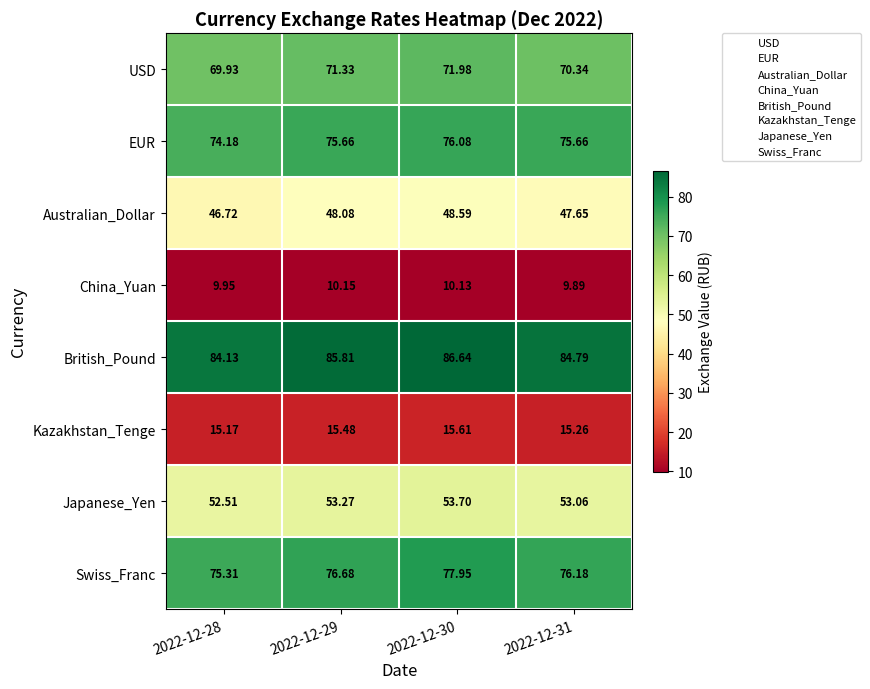

Rank the series by their maximum value, from lowest to highest.

China_Yuan, Kazakhstan_Tenge, Australian_Dollar, Japanese_Yen, USD, EUR, Swiss_Franc, British_Pound